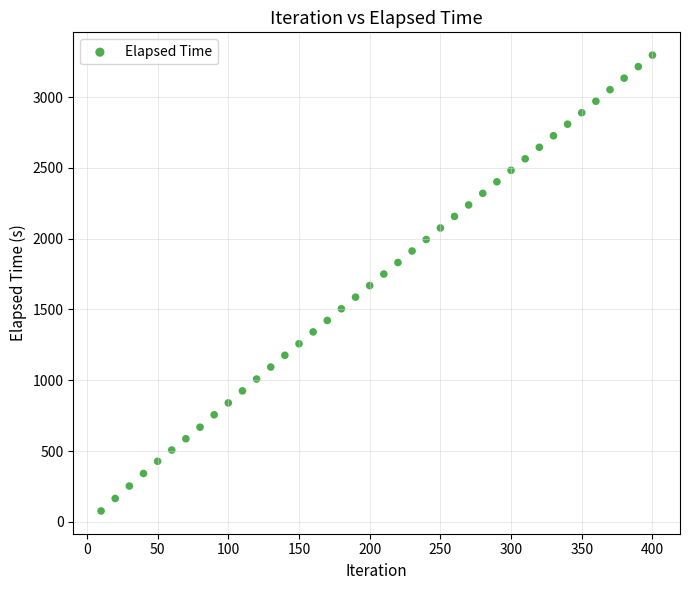

What is the range of X values (max minus min)?

390.0